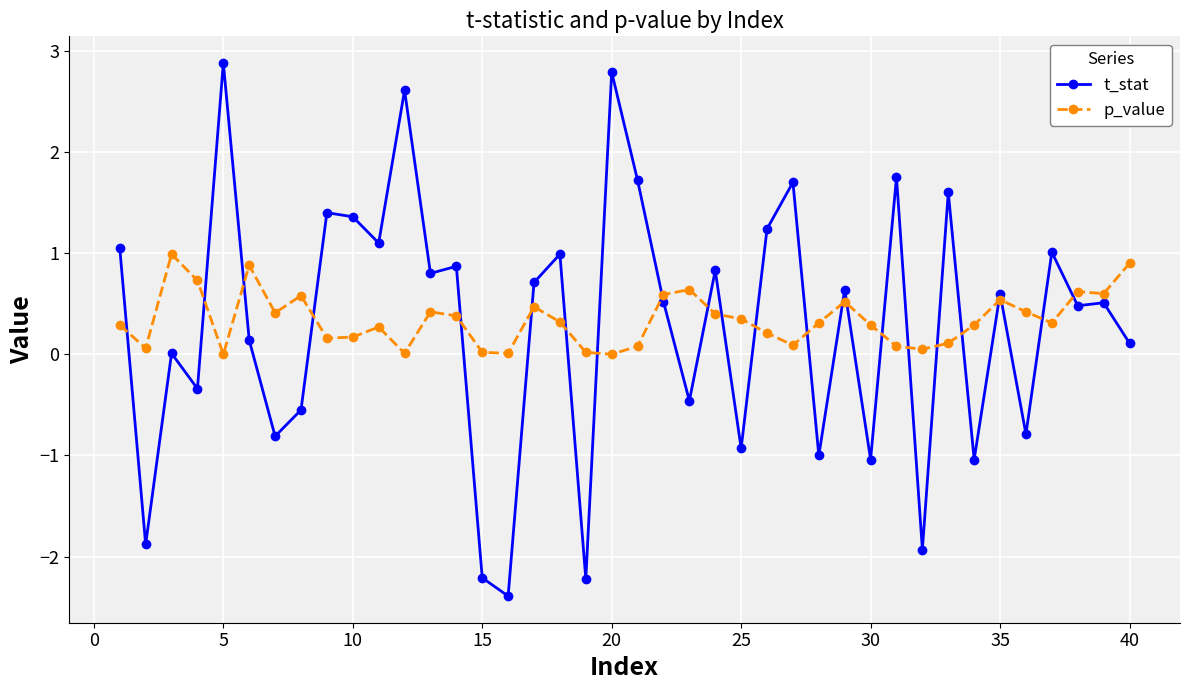

What is the difference between the maximum and minimum values in the t_stat series?

5.3